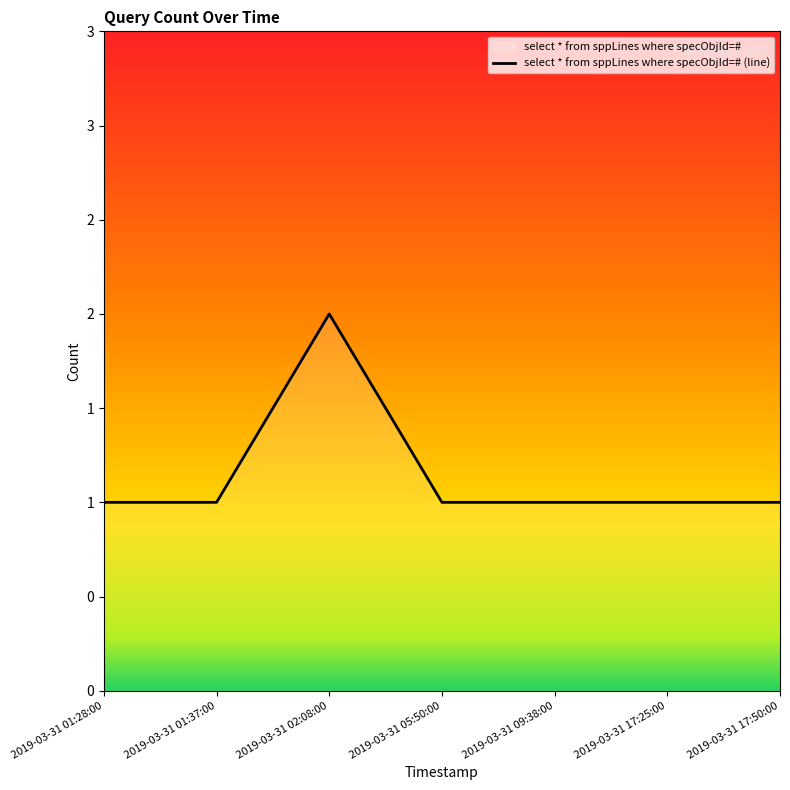

Where is the data nearest to the value 1?

2019-03-31 01:28:00